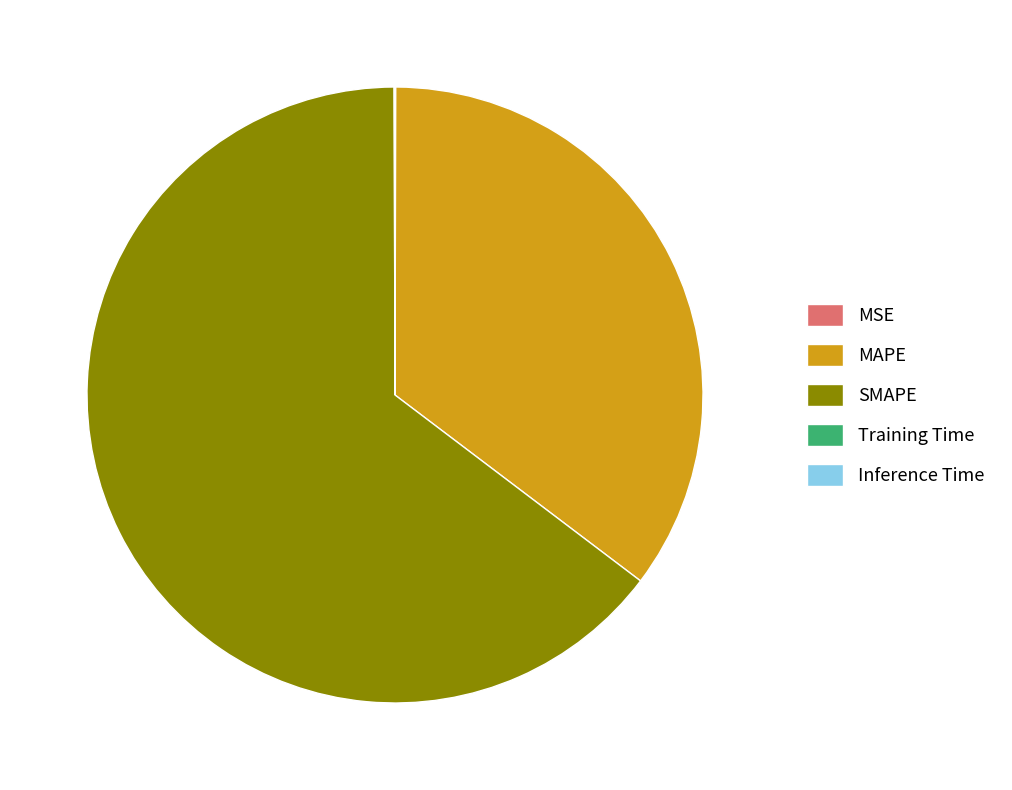

Is the sum of SMAPE and MAPE greater than half?

Yes